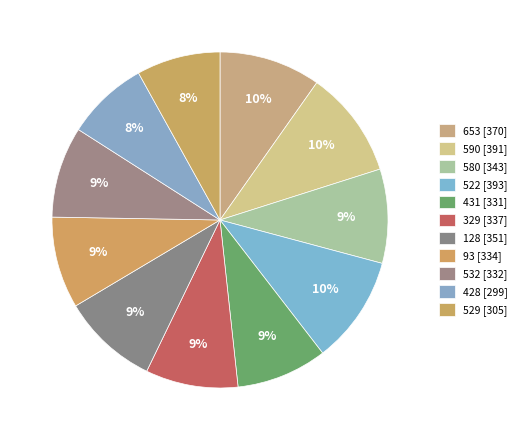

To the nearest percent, what percentage of the pie is 128?

9%